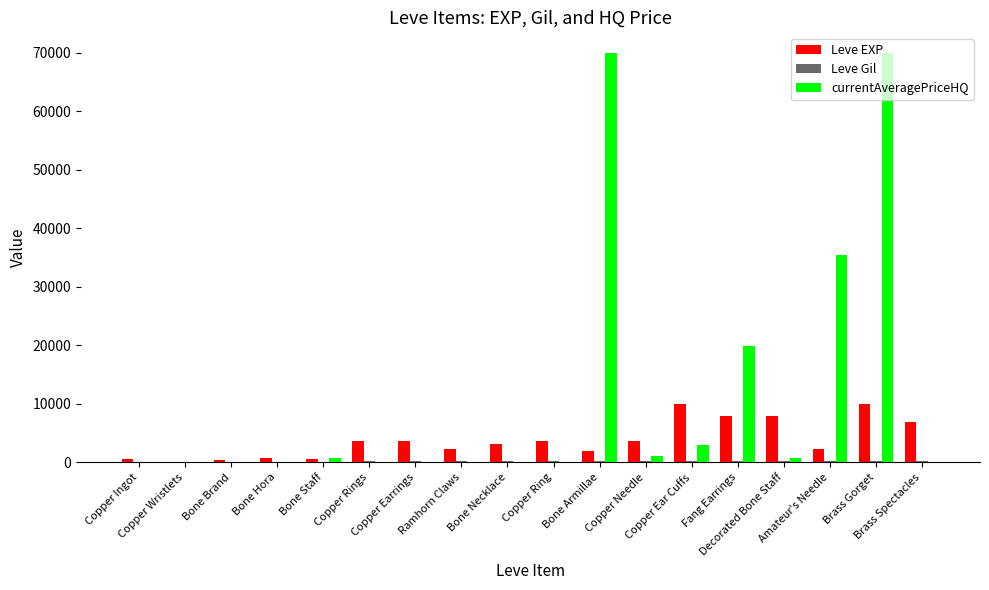

What is the greatest value displayed?

70006